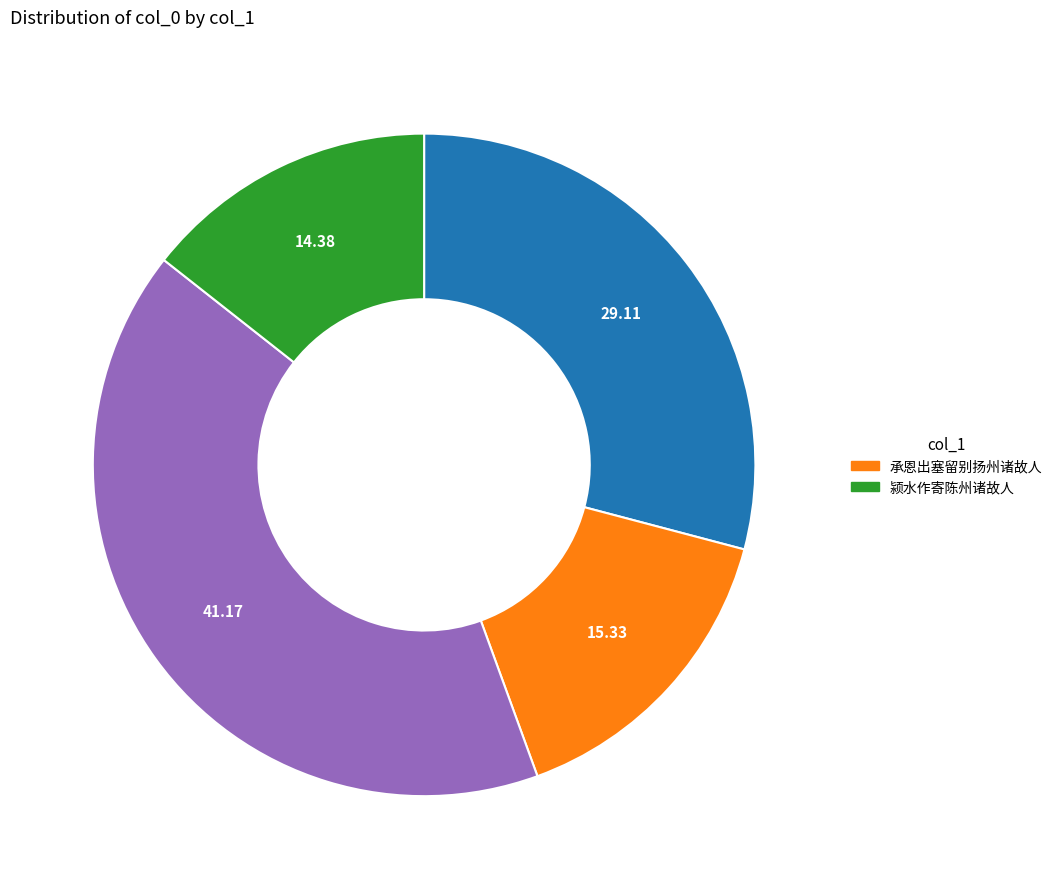

Is there a majority slice in this chart?

No